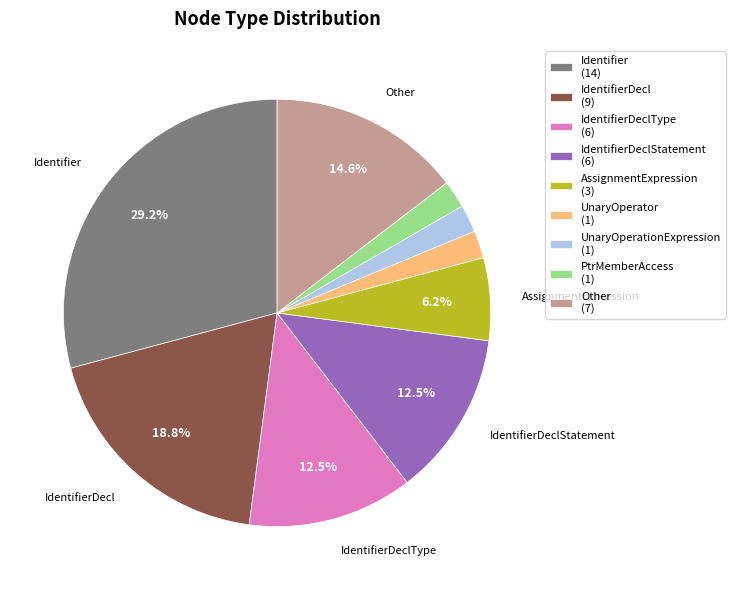

Do UnaryOperationExpression (1) and Other (7) together represent more than half of the pie?

No